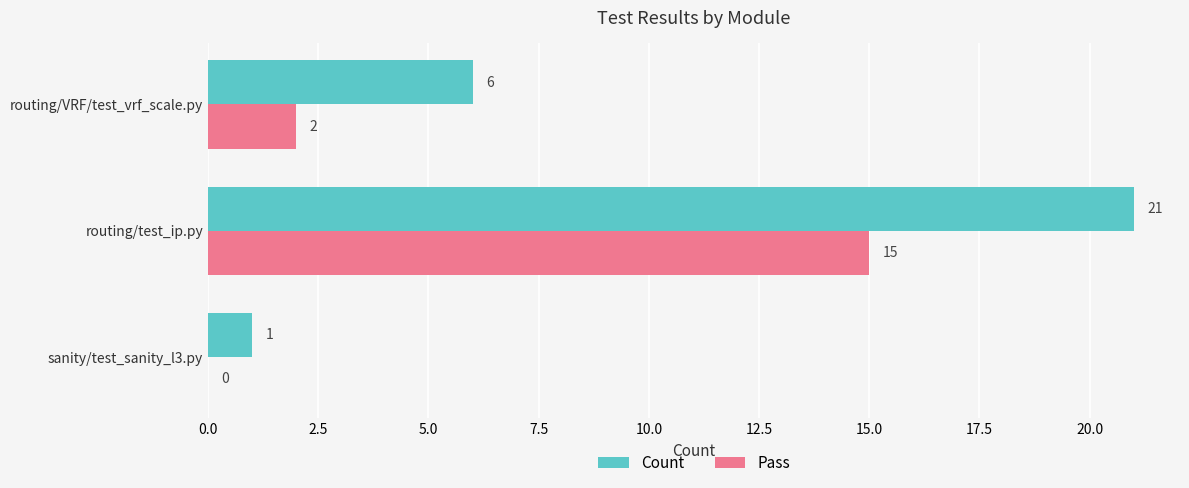

What is the highest value of the Pass series?

15